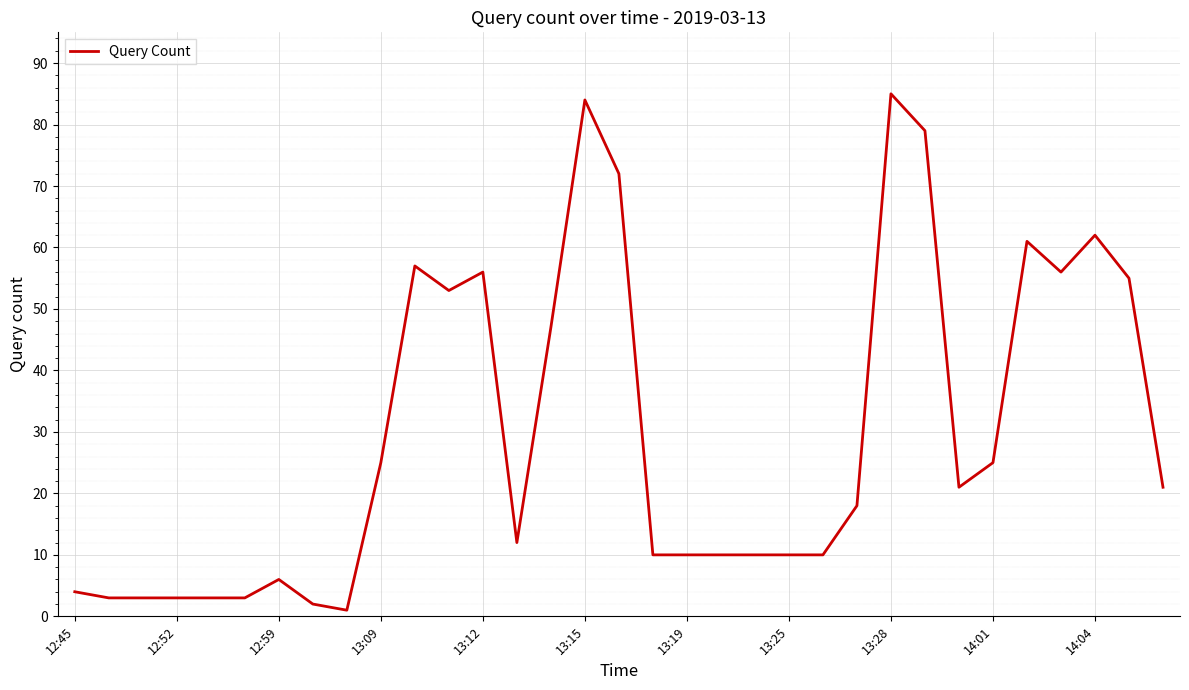

What is the sum of all values?

977